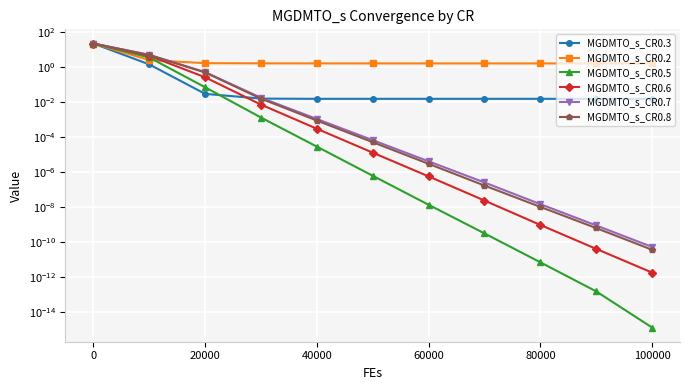

Which series has the largest range (max minus min)?

MGDMTO_s_CR0.6